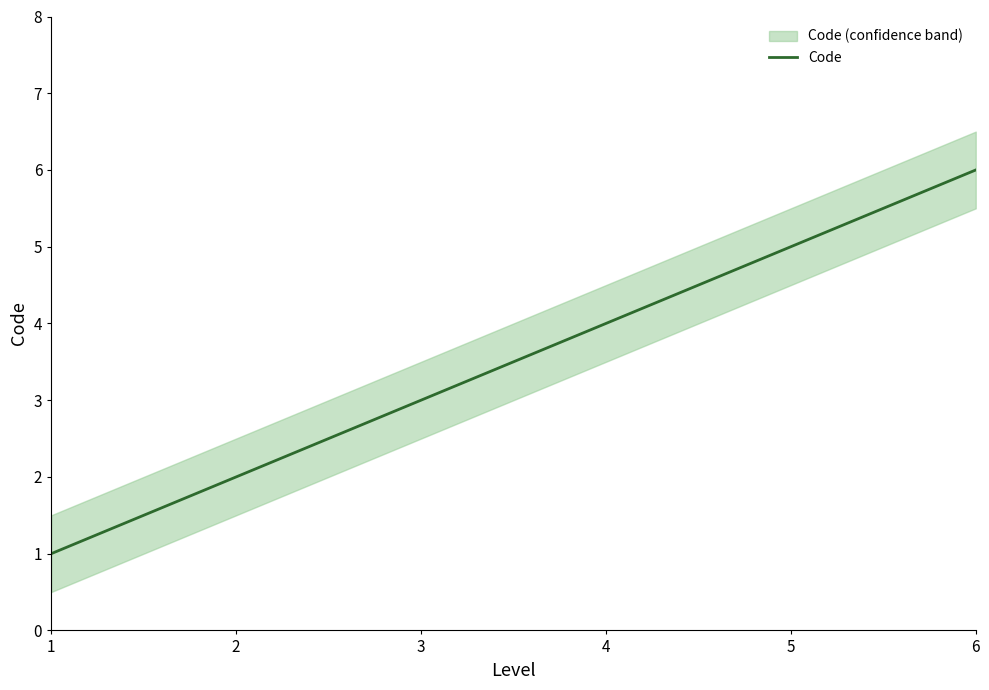

Reading left to right, what are all the values shown in this chart?

1=1	2=2	3=3	4=4	5=5	6=6